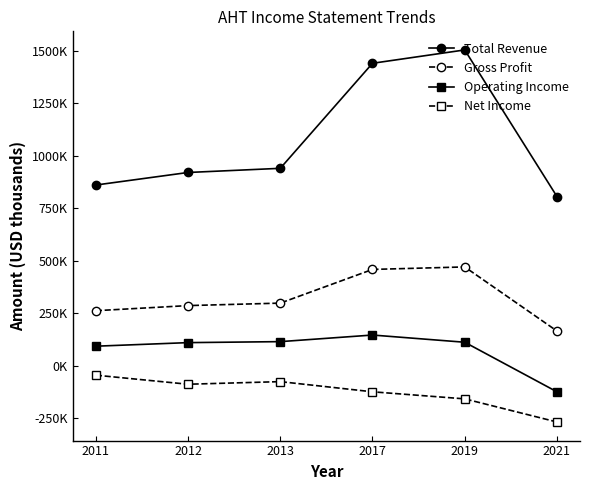

True or false: Operating Income and Net Income cross at least once.

False